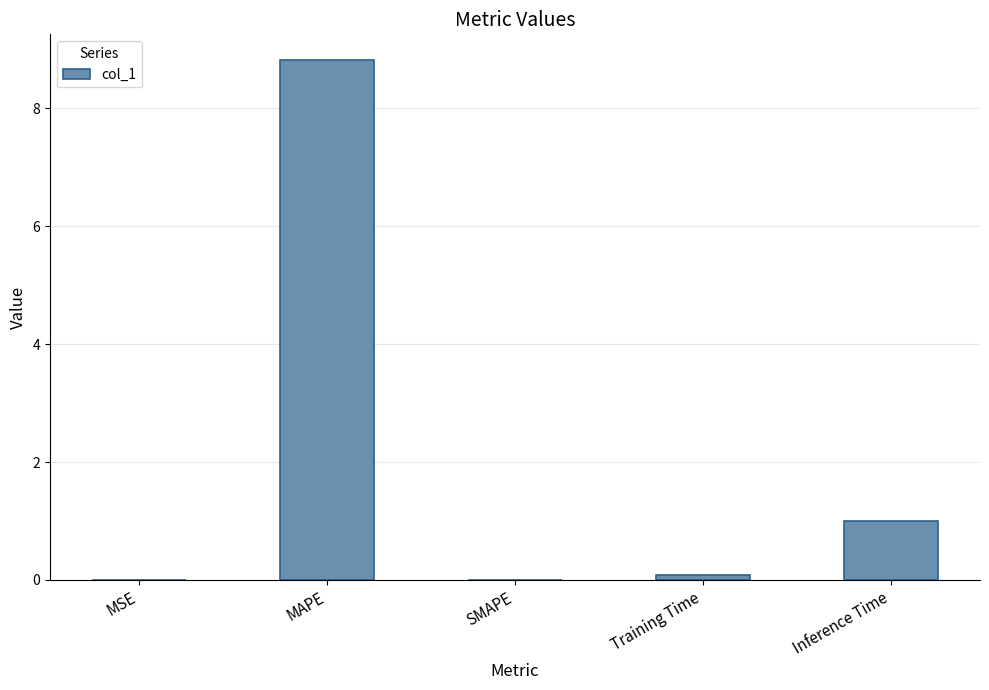

Are the bars horizontal?

No